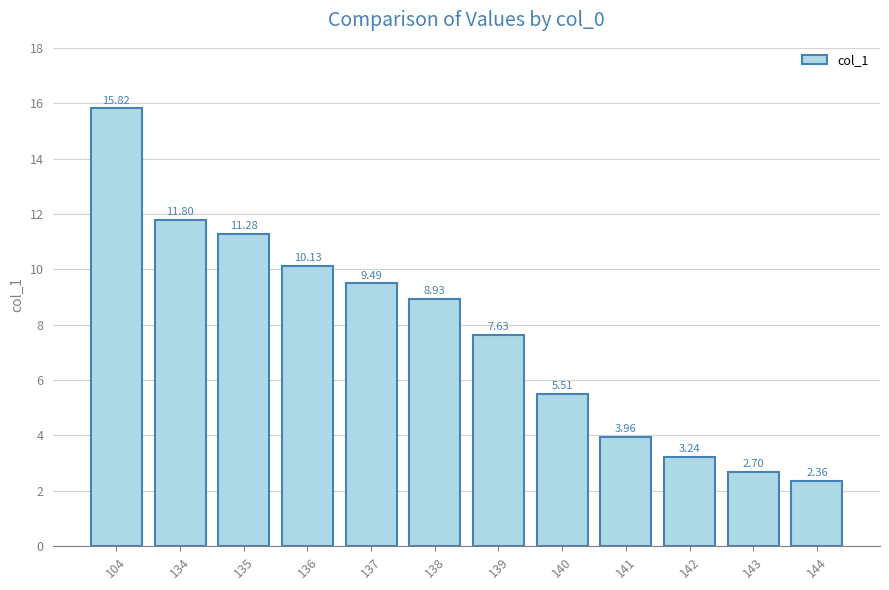

List the labels in order of value, smallest first.

144, 143, 142, 141, 140, 139, 138, 137, 136, 135, 134, 104